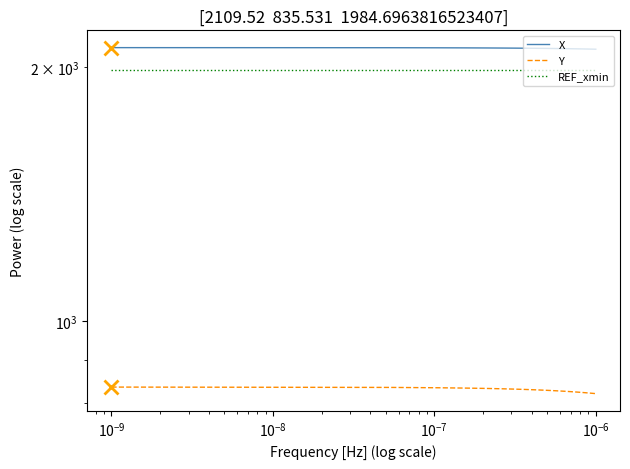

Does the chart have visible grid lines?

No